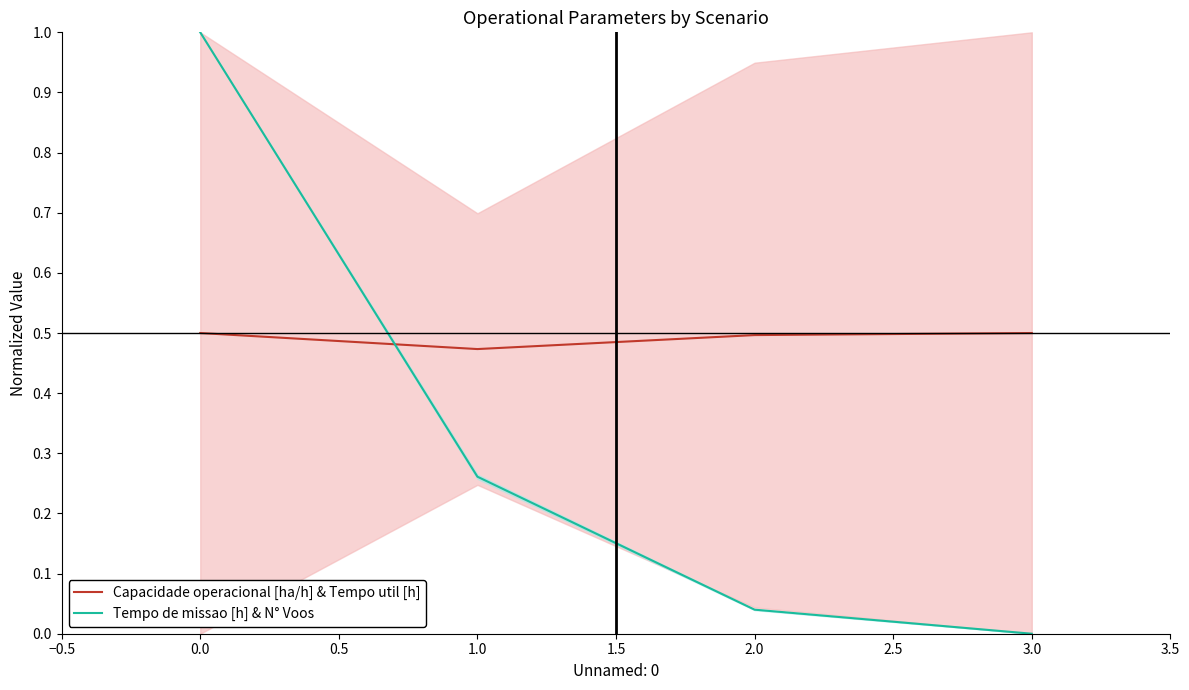

True or false: Capacidade operacional [ha/h] & Tempo util [h] has a value of 0.6 at 1.0.

False